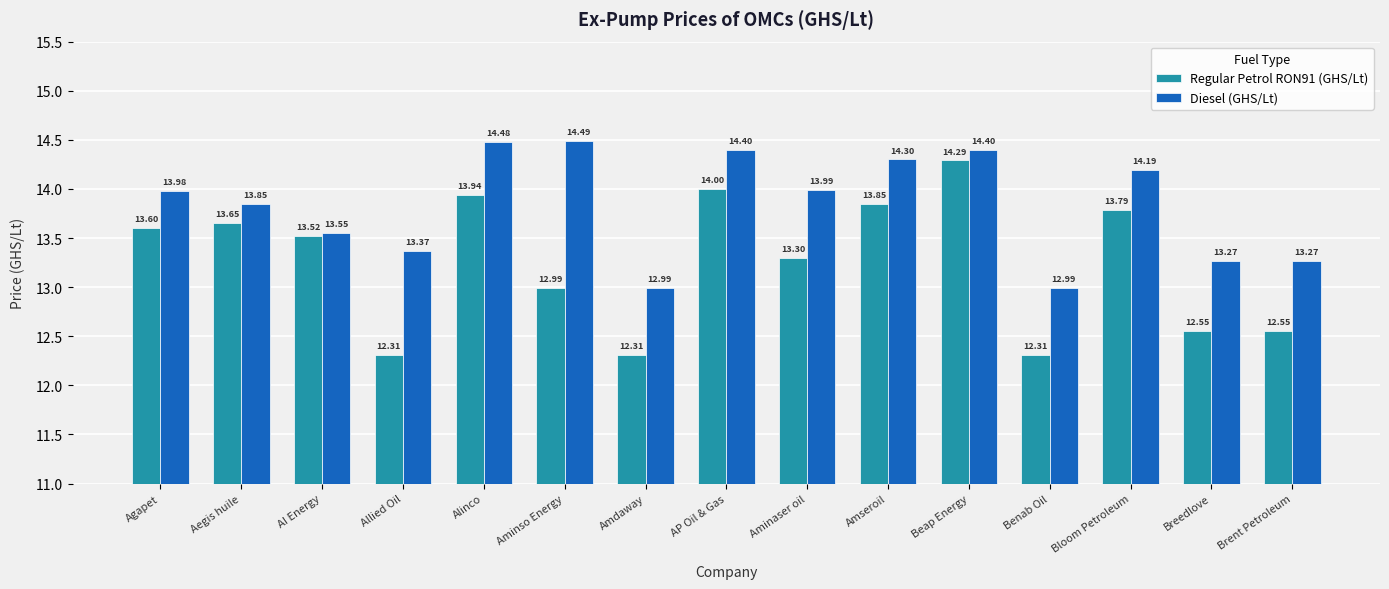

Rank the series at Breedlove from highest to lowest value.

Diesel (GHS/Lt), Regular Petrol RON91 (GHS/Lt)